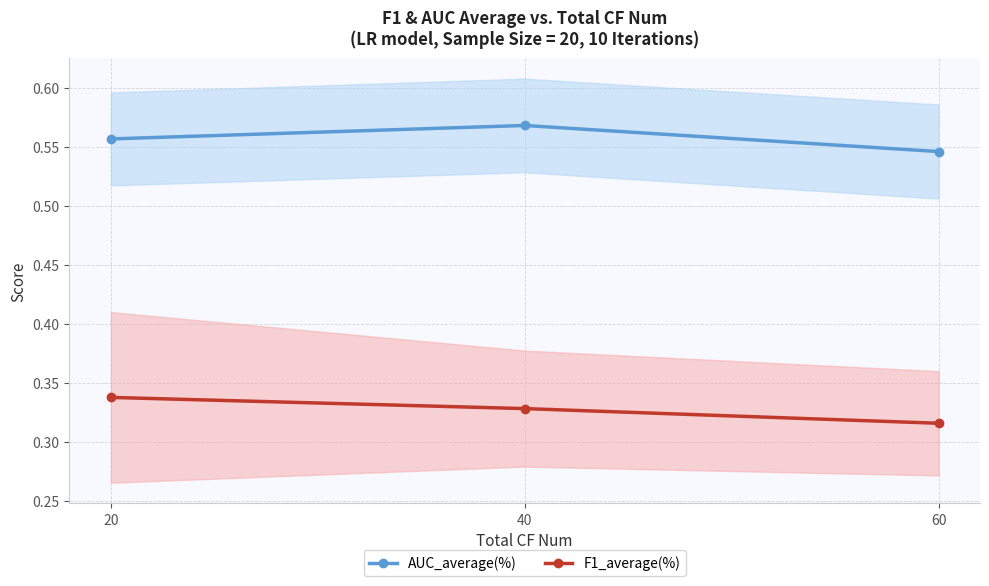

At which category is the sum across all series the highest?

40